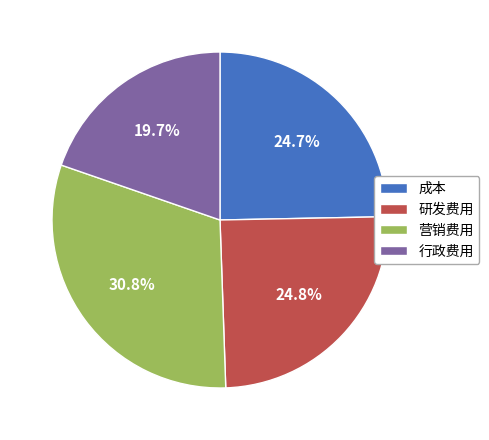

To the nearest percent, what is the difference between the largest and smallest slice percentages?

11%